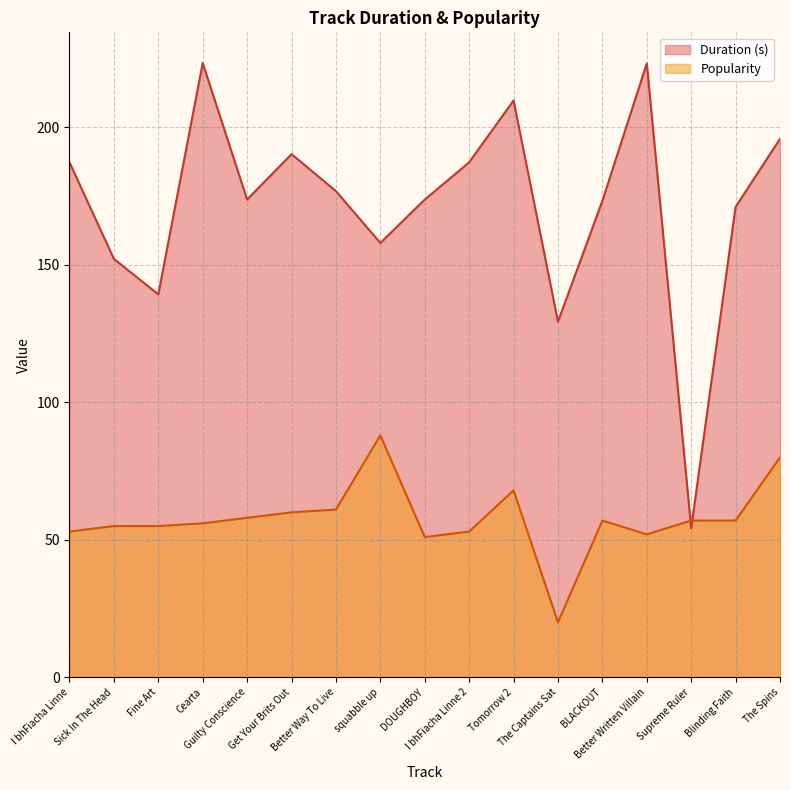

What are all the series names shown in the legend?

Duration (s), Popularity